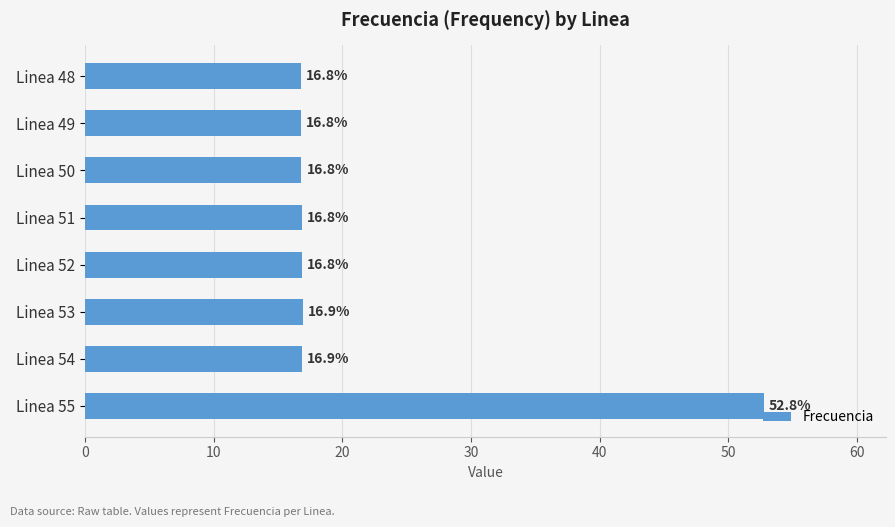

Does the chart contain any negative values?

No